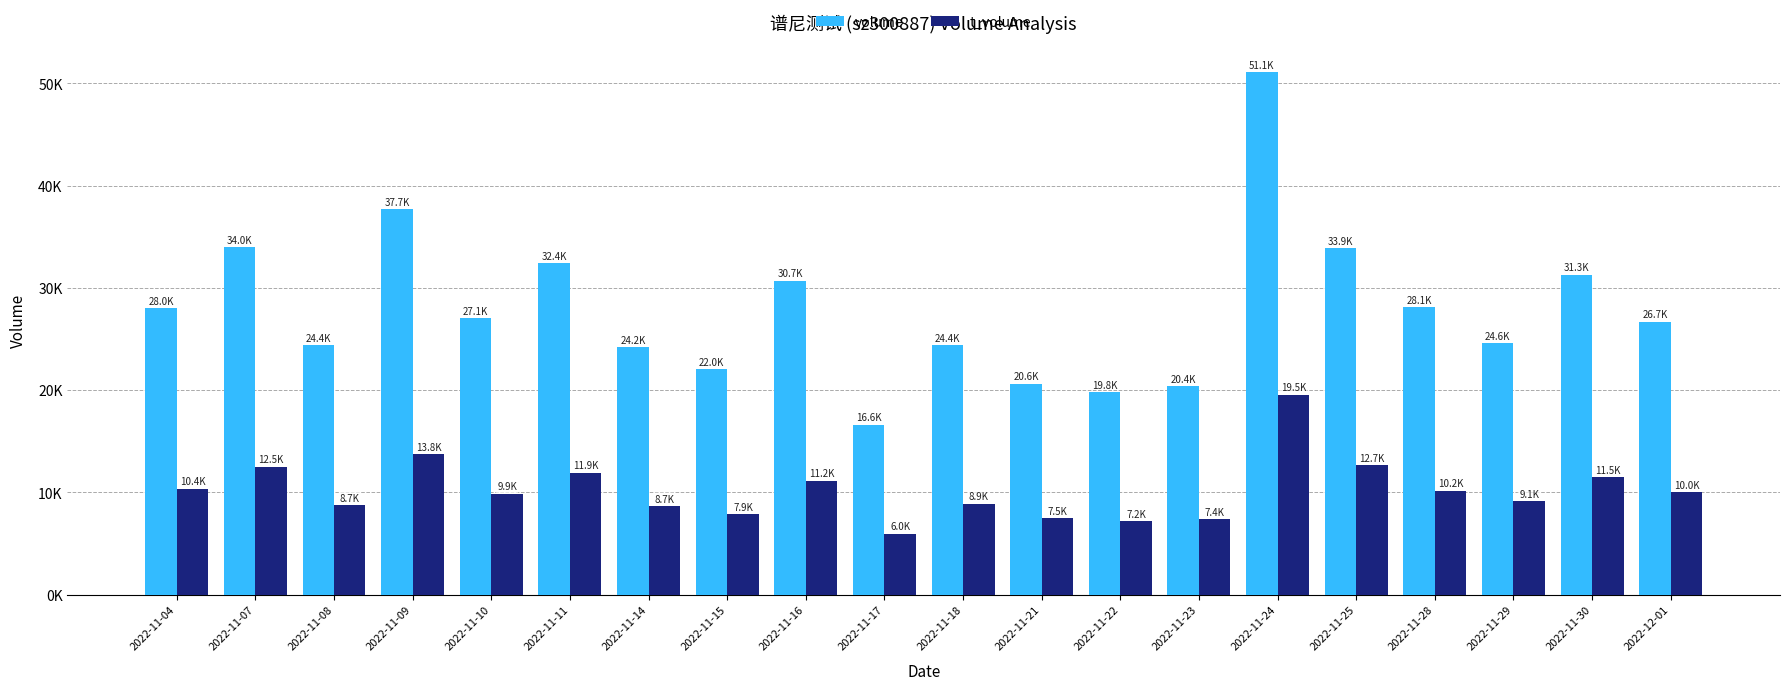

What are all the series names shown in the legend?

volume, t_volume